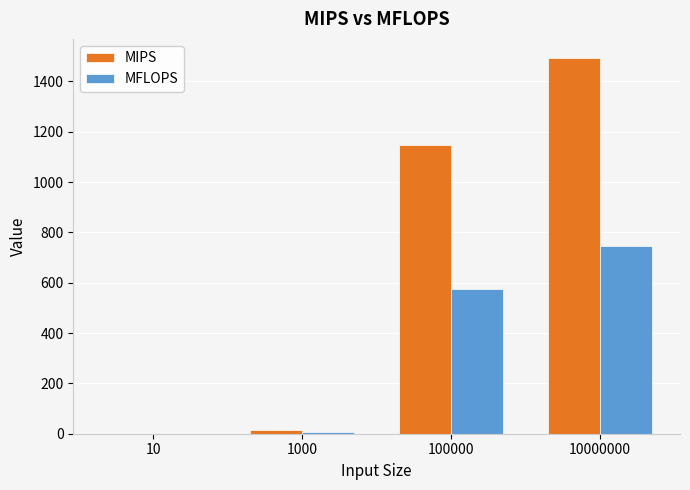

Are the bars grouped side by side (vs. stacked)?

Yes